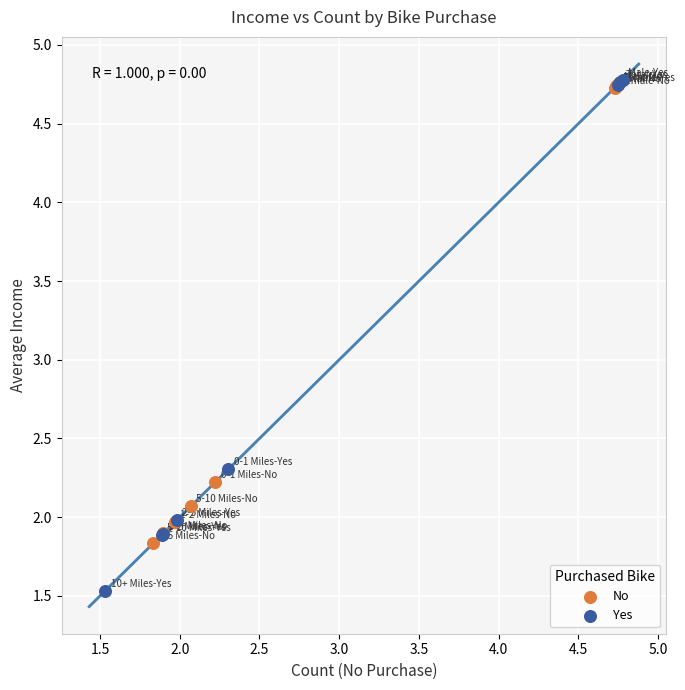

Which series has the largest Y range (max minus min)?

Yes